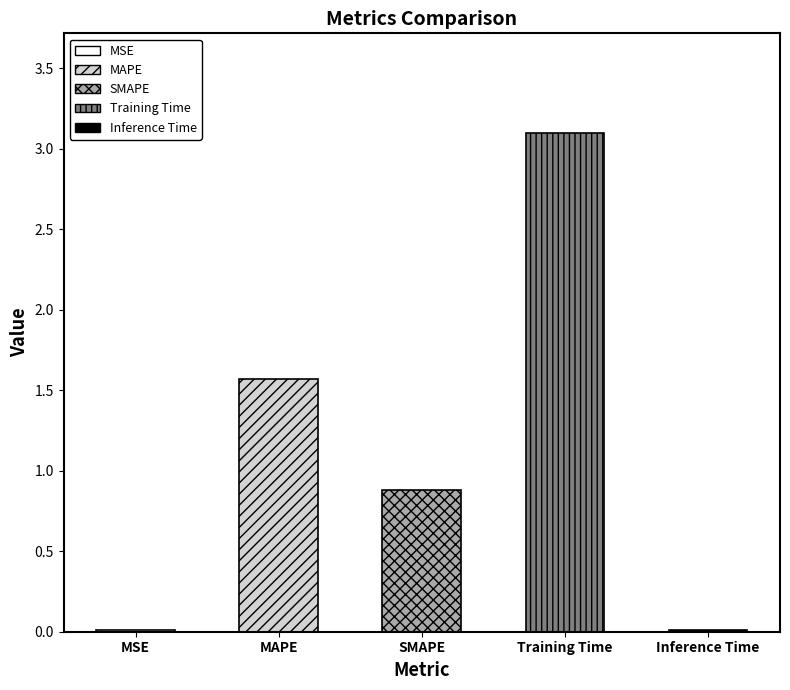

How many bars are there in total?

5